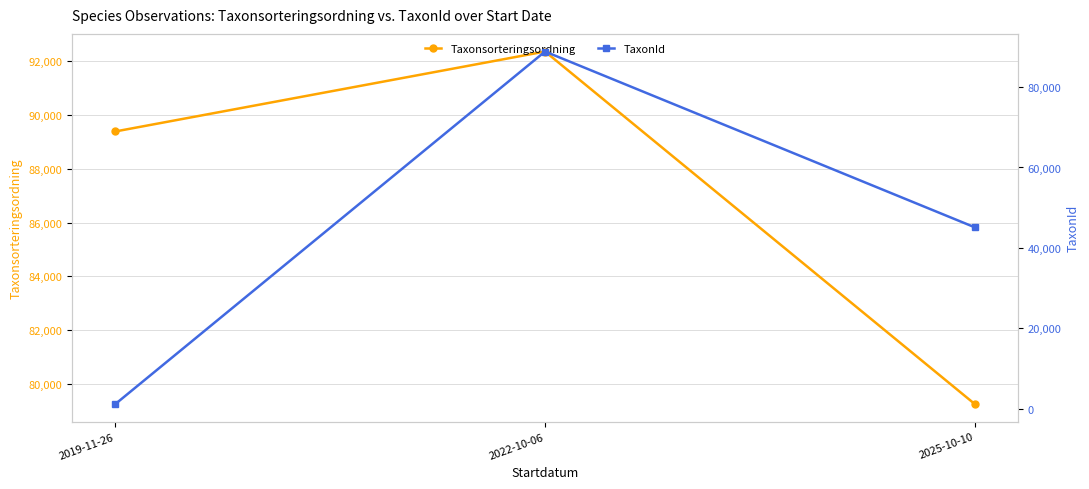

What is the difference between the maximum and second lowest values in the Taxonsorteringsordning series?

2977.2